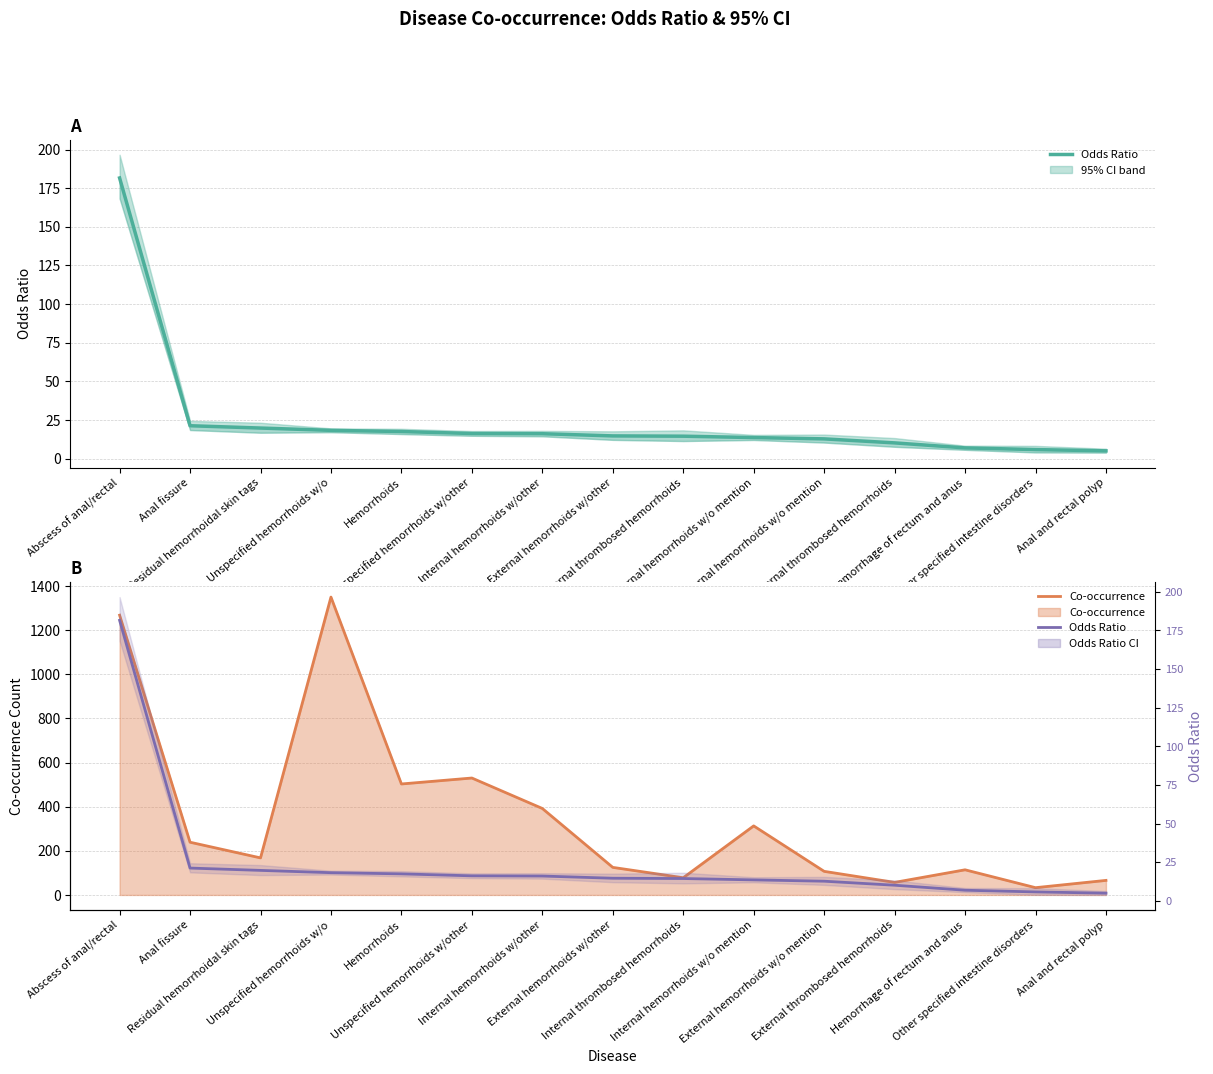

True or false: Odds Ratio (estimate) and Odds Ratio (forecast) cross at least once.

False